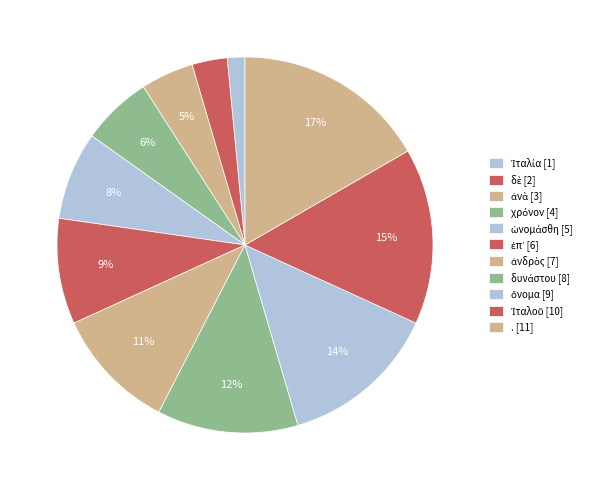

To the nearest percent, what is the difference between the . and Ἰταλία slice percentages?

15%